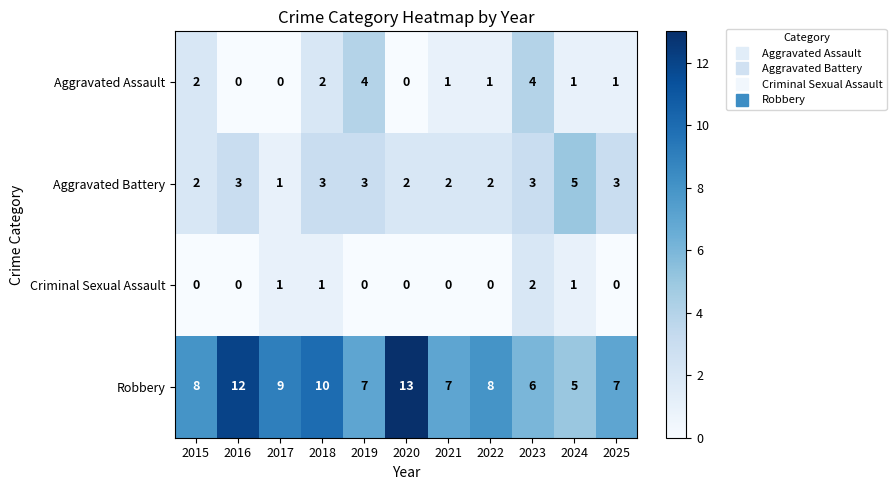

What is the difference between the maximum and second lowest values in the Aggravated Battery series?

3